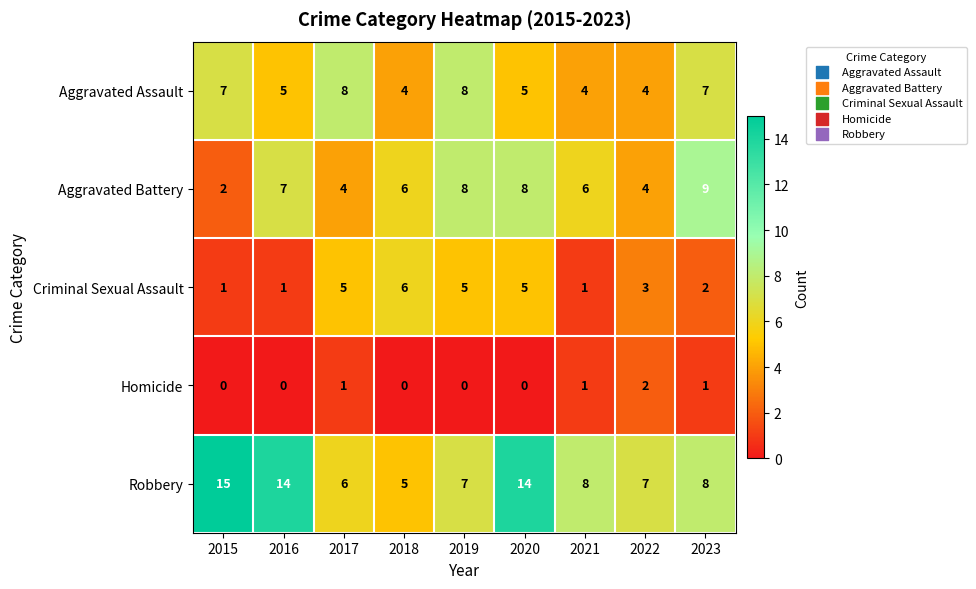

What is the total value across all series at 2017?

24